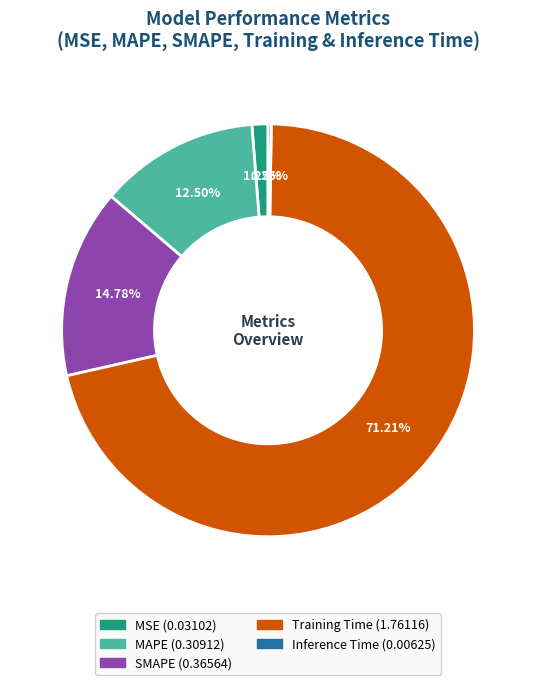

What percentage is NOT represented by Training Time?

28.8%